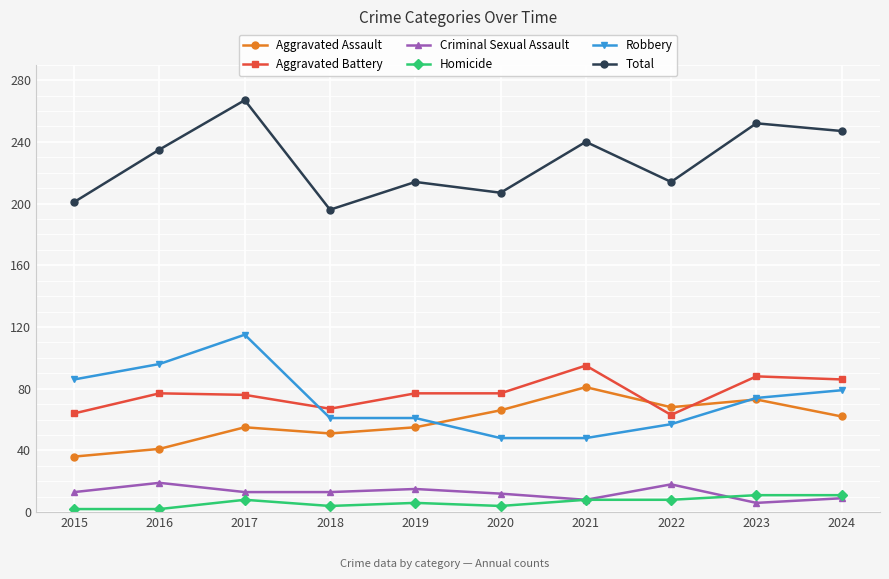

What is the value of the Robbery point at the 3rd from the left?

115